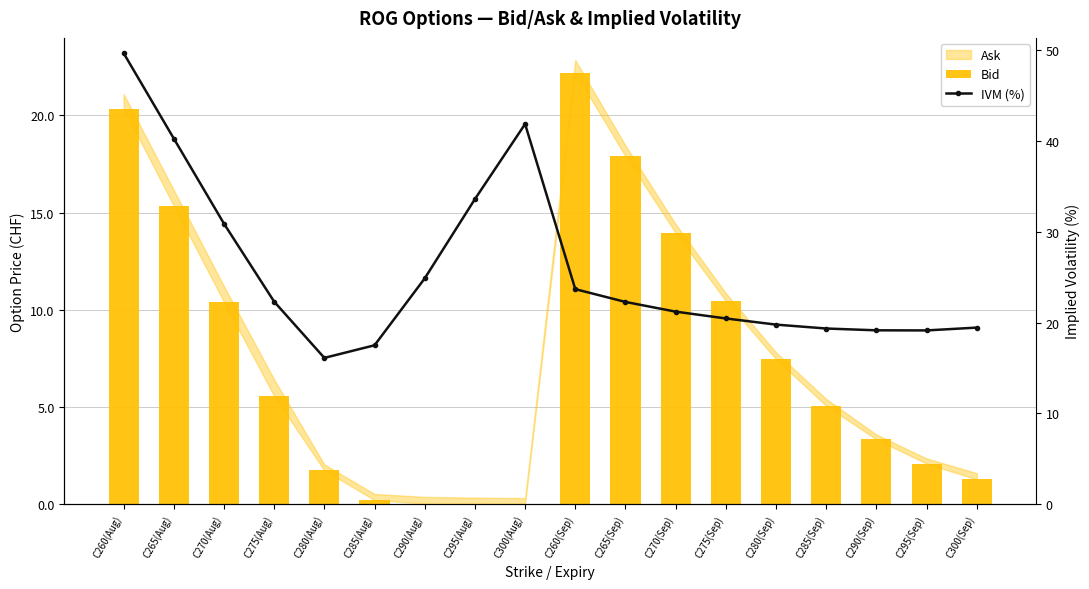

True or false: IVM (%) has a value of 27.1 at C300(Sep).

False